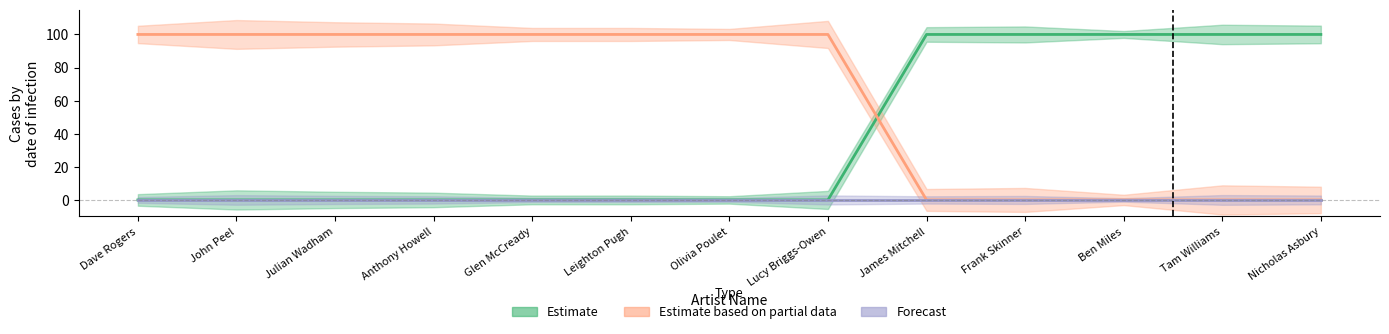

True or false: Estimate has a value of 0 at Lucy Briggs-Owen.

True